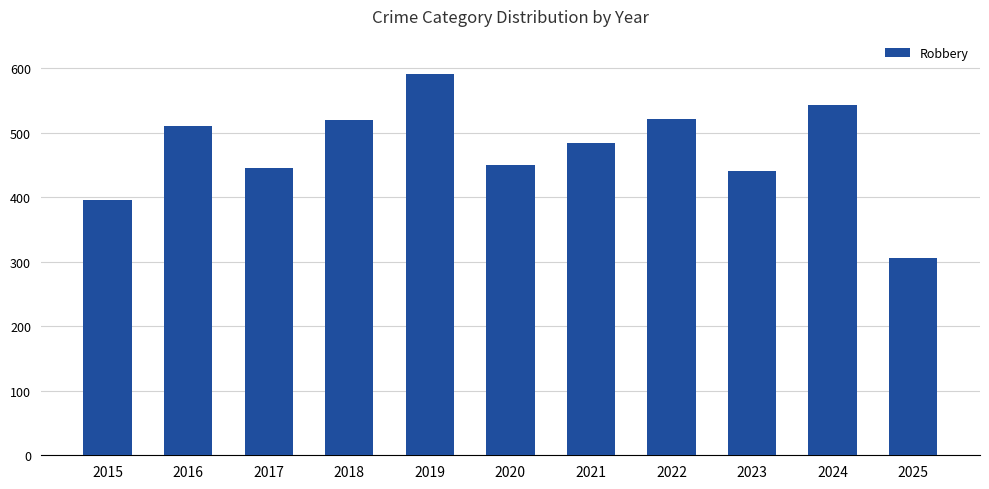

How many bars are there in total?

11